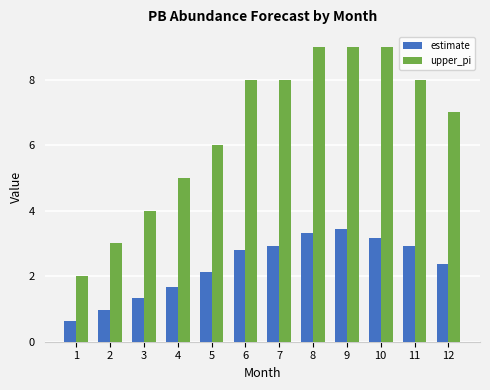

Is the value of estimate at 3 greater than the value of upper_pi at 9?

No